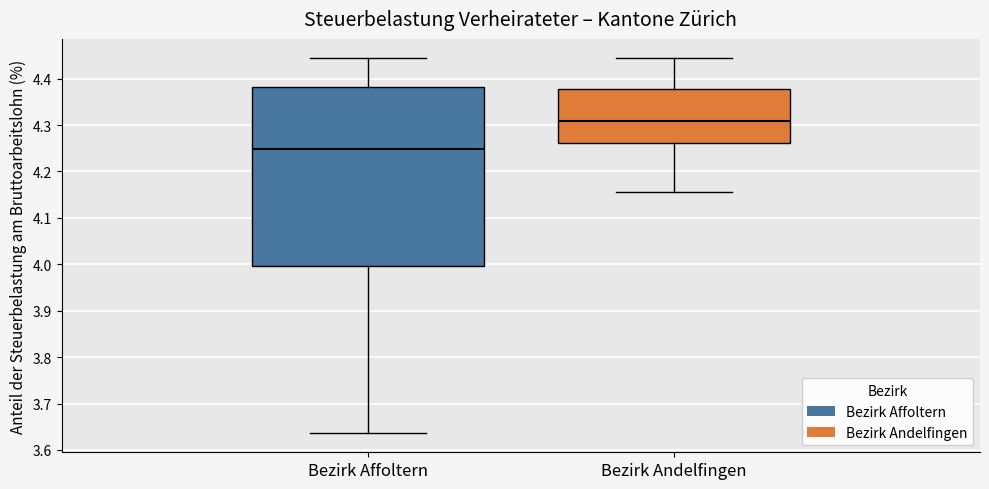

Reading left to right, transcribe this box plot: for each box, give where its median line is, the range the box spans, and where its two whiskers end, as read against the y-axis. The values are not printed on the chart, so give them approximately, as read against the axis.

Bezirk Affoltern: median 4.25, box 4.00 to 4.38, whiskers 3.64 to 4.45
Bezirk Andelfingen: median 4.31, box 4.26 to 4.38, whiskers 4.15 to 4.45